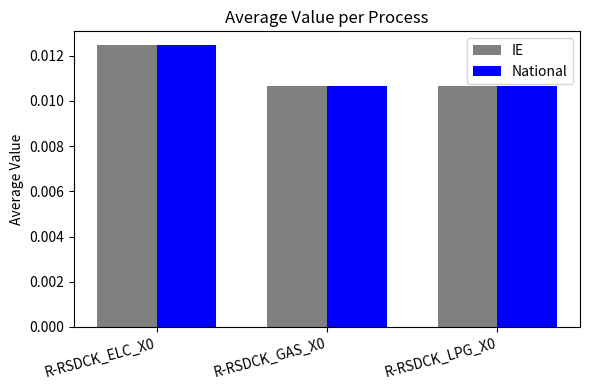

How many IE values are between 0 and 1?

3